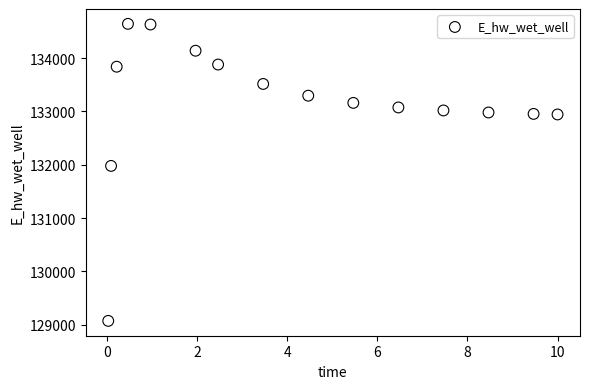

What is the range of Y values (max minus min)?

5565.2